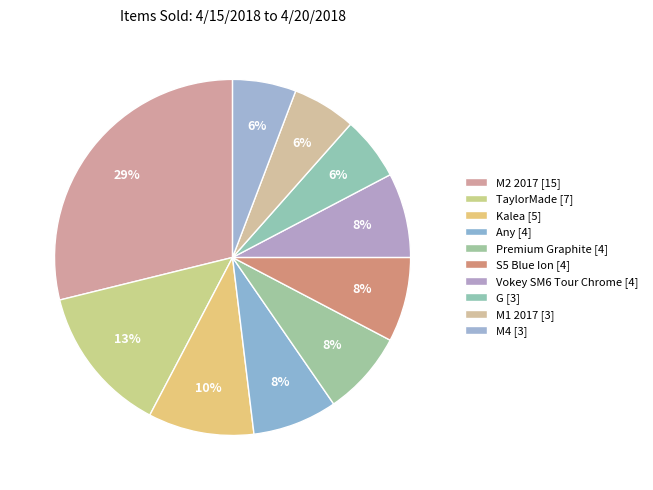

How much of the chart is everything except G?

94.2%